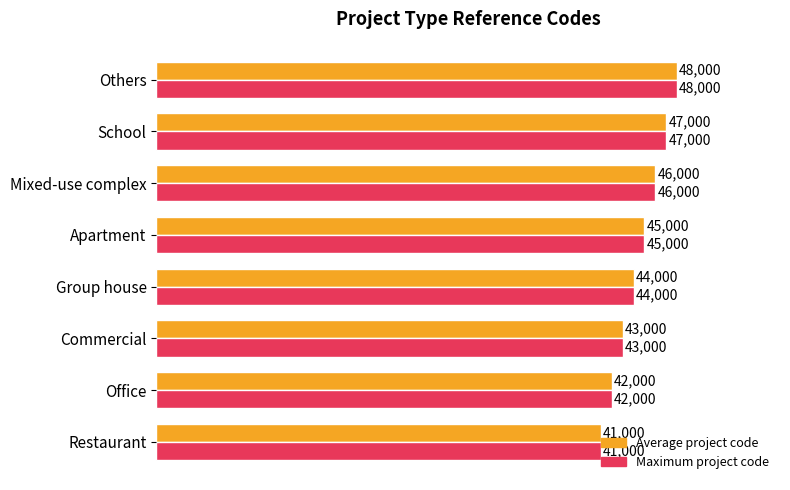

What is the maximum value for Maximum project code?

48000